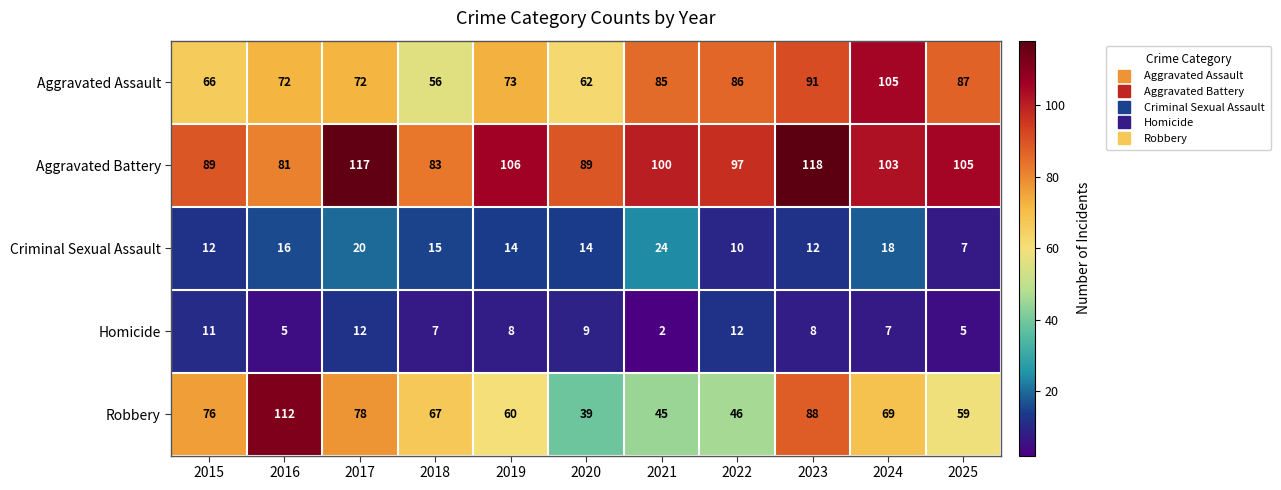

What is the sum of all Criminal Sexual Assault values?

162